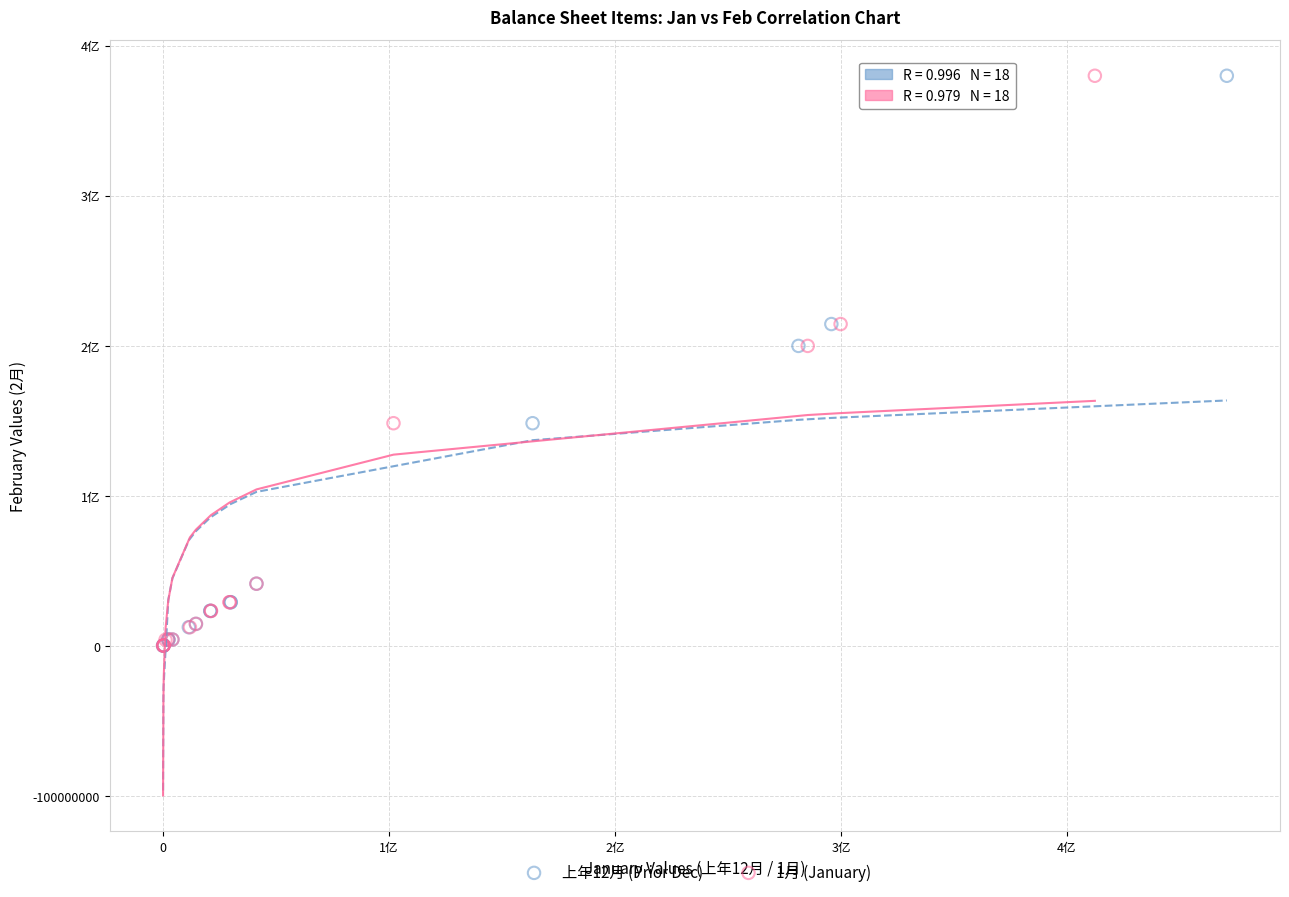

What are all the series names shown in the legend?

上年12月 (Prior Dec), 1月 (January)